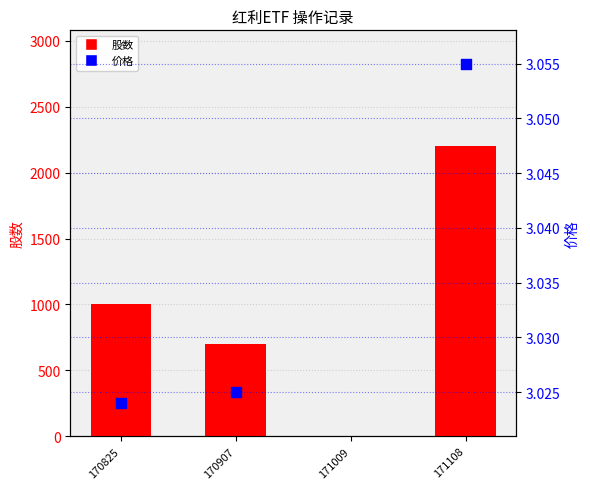

Which series reaches the minimum Y coordinate?

股数